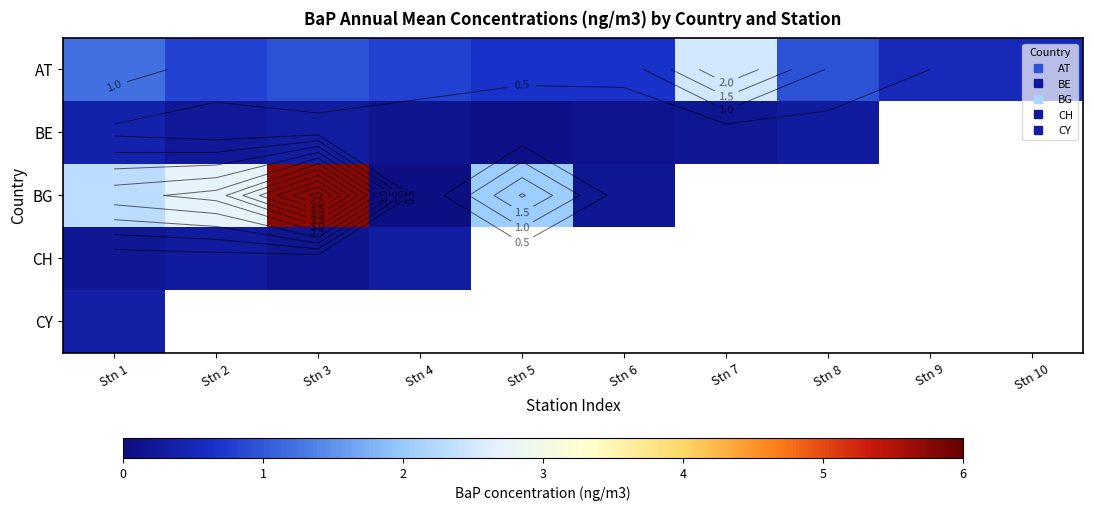

Which series has the largest range (max minus min)?

BG